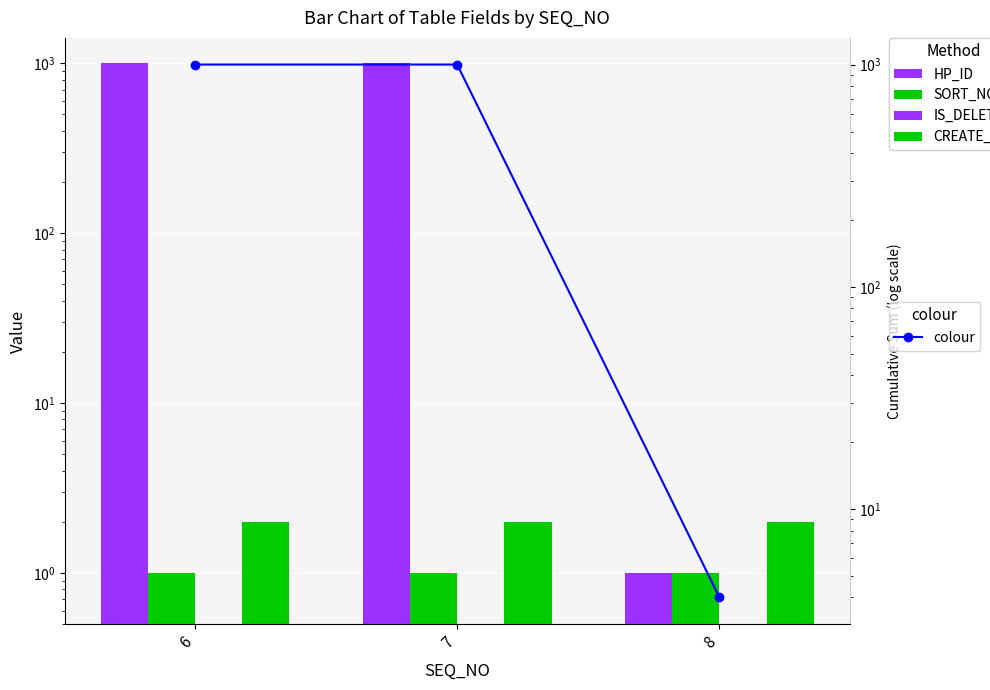

How many colour values are between 4 and 1002?

3